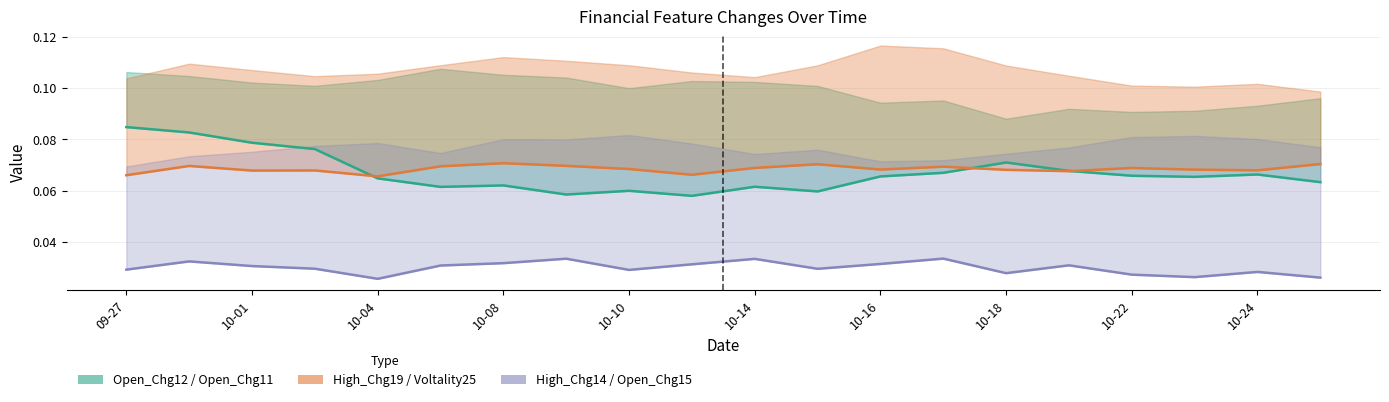

True or false: Open_Chg11 and Open_Chg15 cross at least once.

False